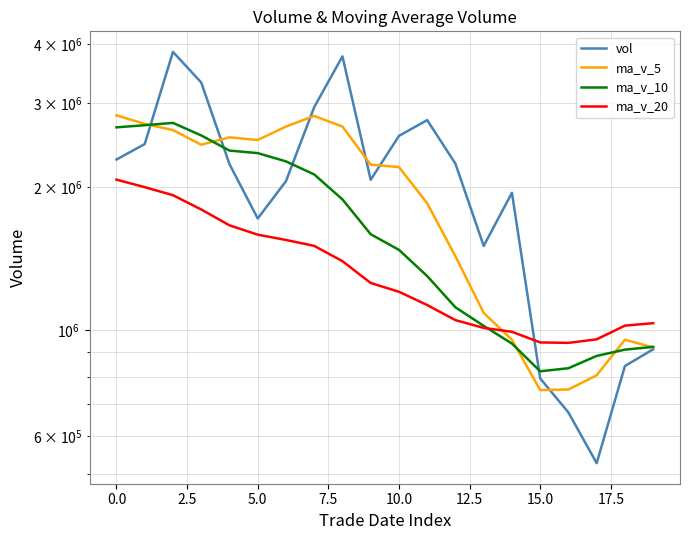

How many lines are shown in the chart?

4